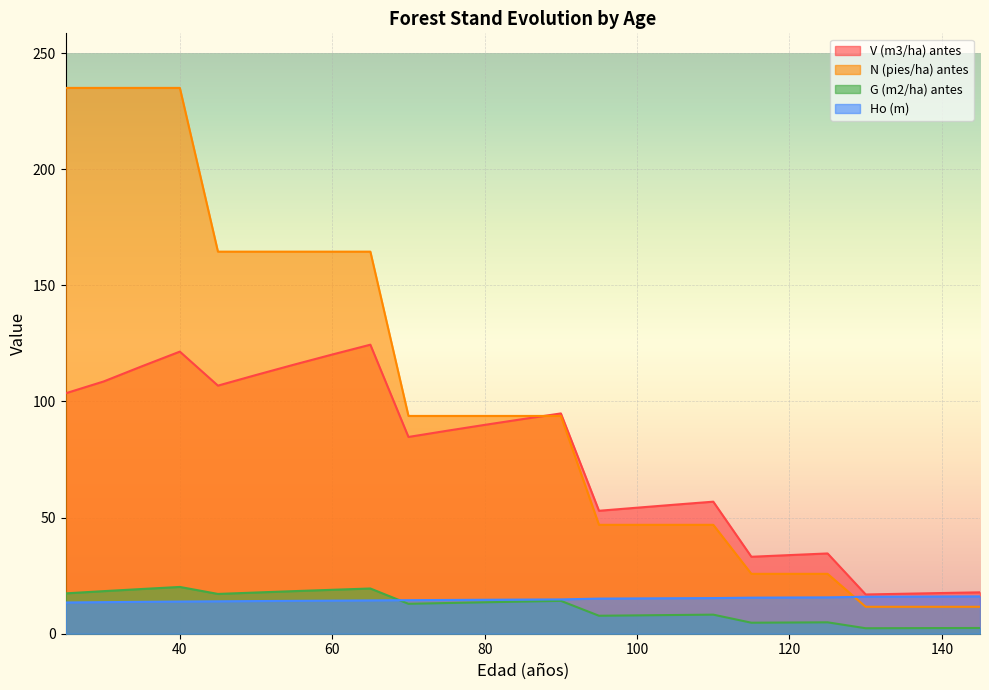

Count the number of categories in the chart.

25